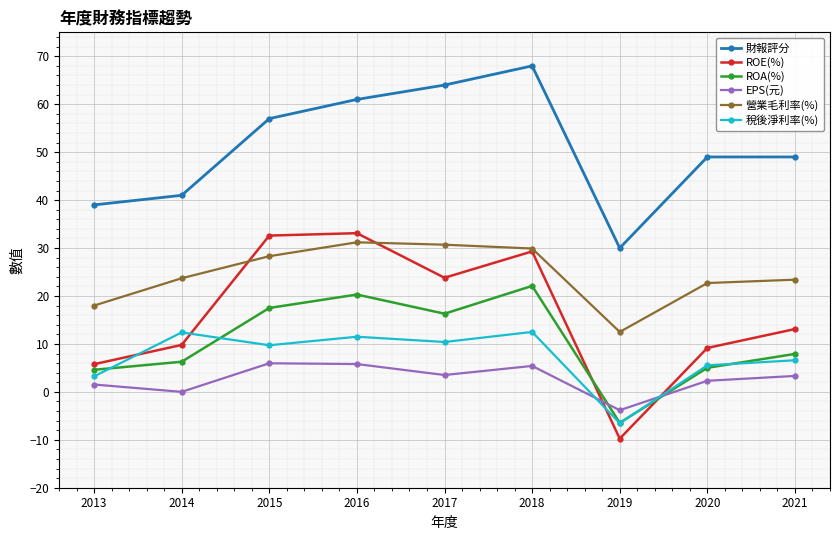

At which category does ROE(%) reach its first local valley?

2017